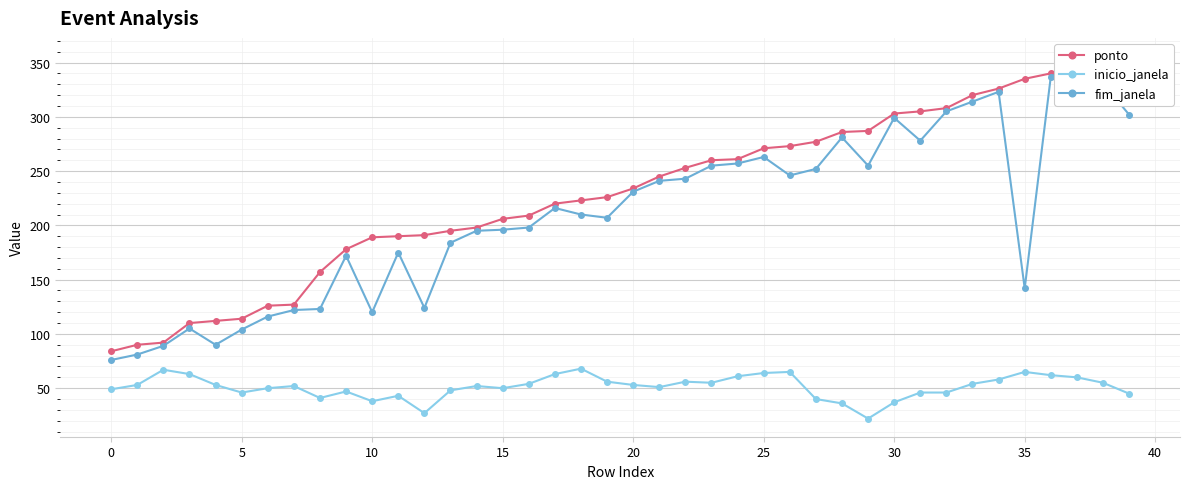

Which category has the highest value in the ponto series?

39